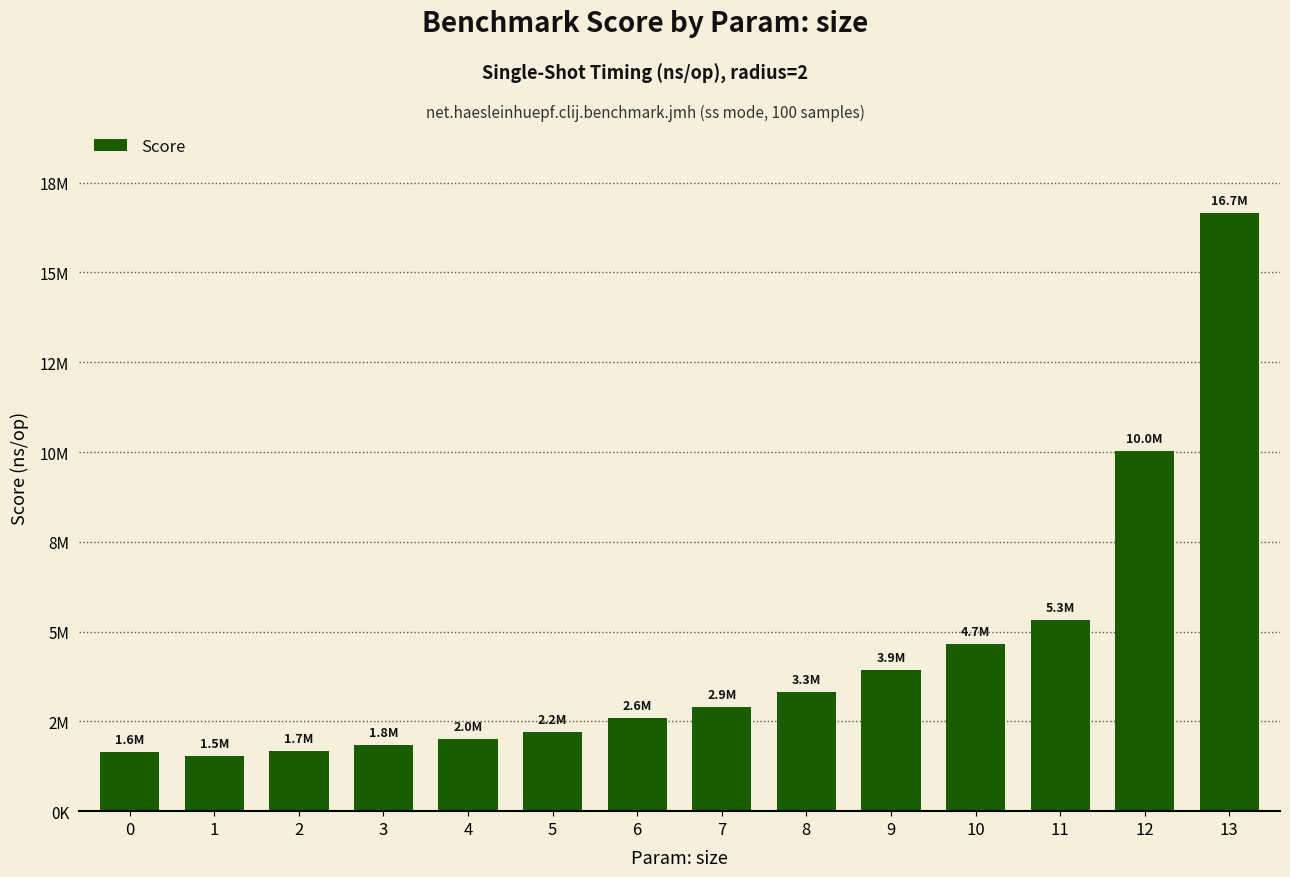

Does the chart contain any negative values?

No